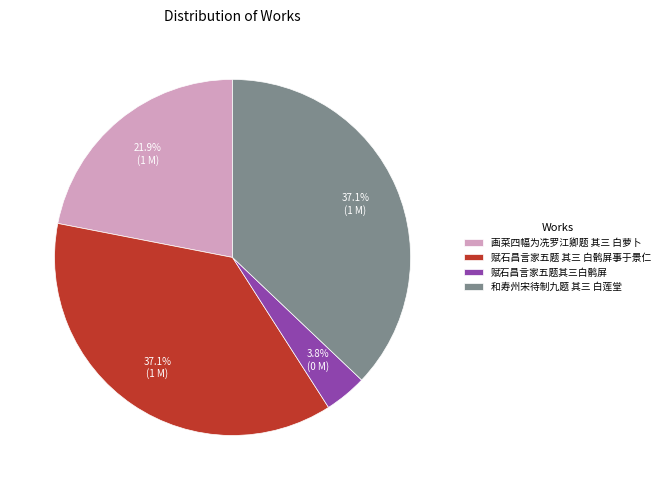

Approximately how many times larger is the value at 赋石昌言家五题 其三 白鹘屏事于景仁 compared to 画菜四幅为冼罗江卿题 其三 白萝卜?

1.7